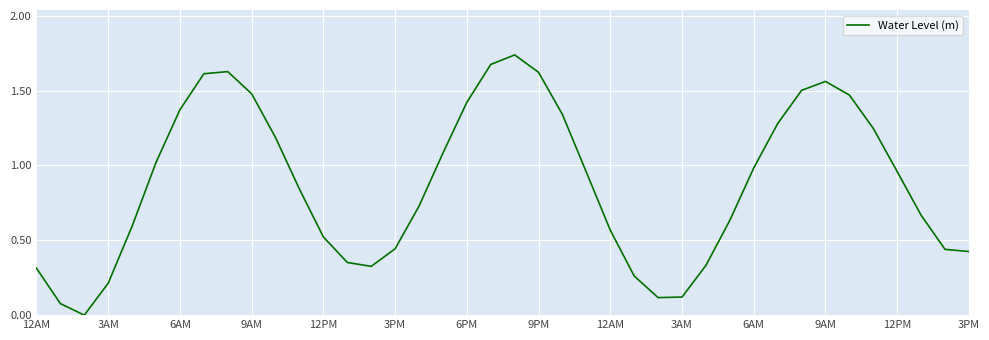

Count the number of categories in the chart.

40